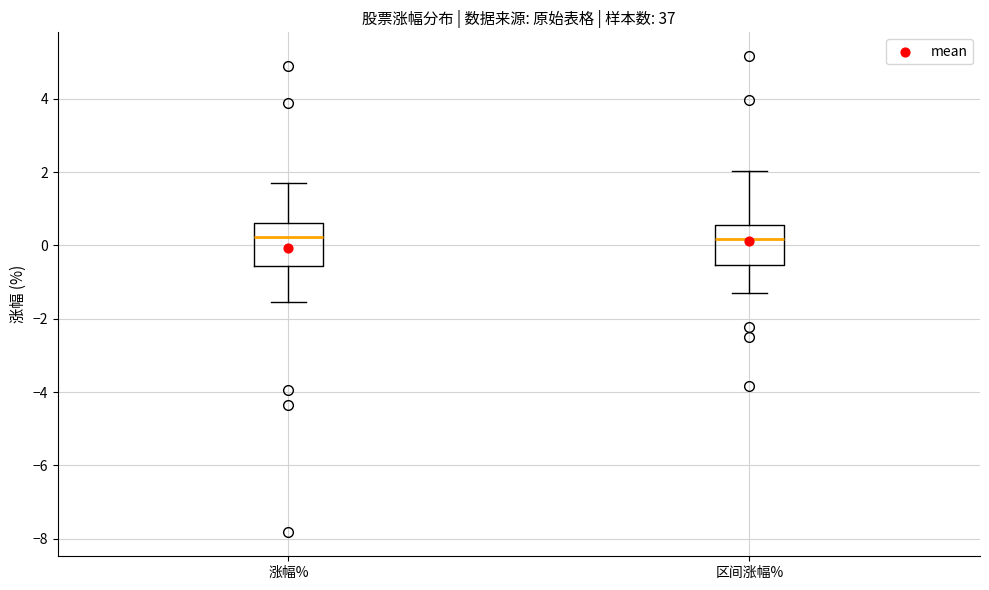

Reading left to right, transcribe this box plot: for each box, give where its median line is, the range the box spans, and where its two whiskers end, as read against the y-axis. The values are not printed on the chart, so give them approximately, as read against the axis.

涨幅%: median 0.2, box -0.6 to 0.6, whiskers -1.6 to 1.8
区间涨幅%: median 0.2, box -0.6 to 0.6, whiskers -1.2 to 2.0